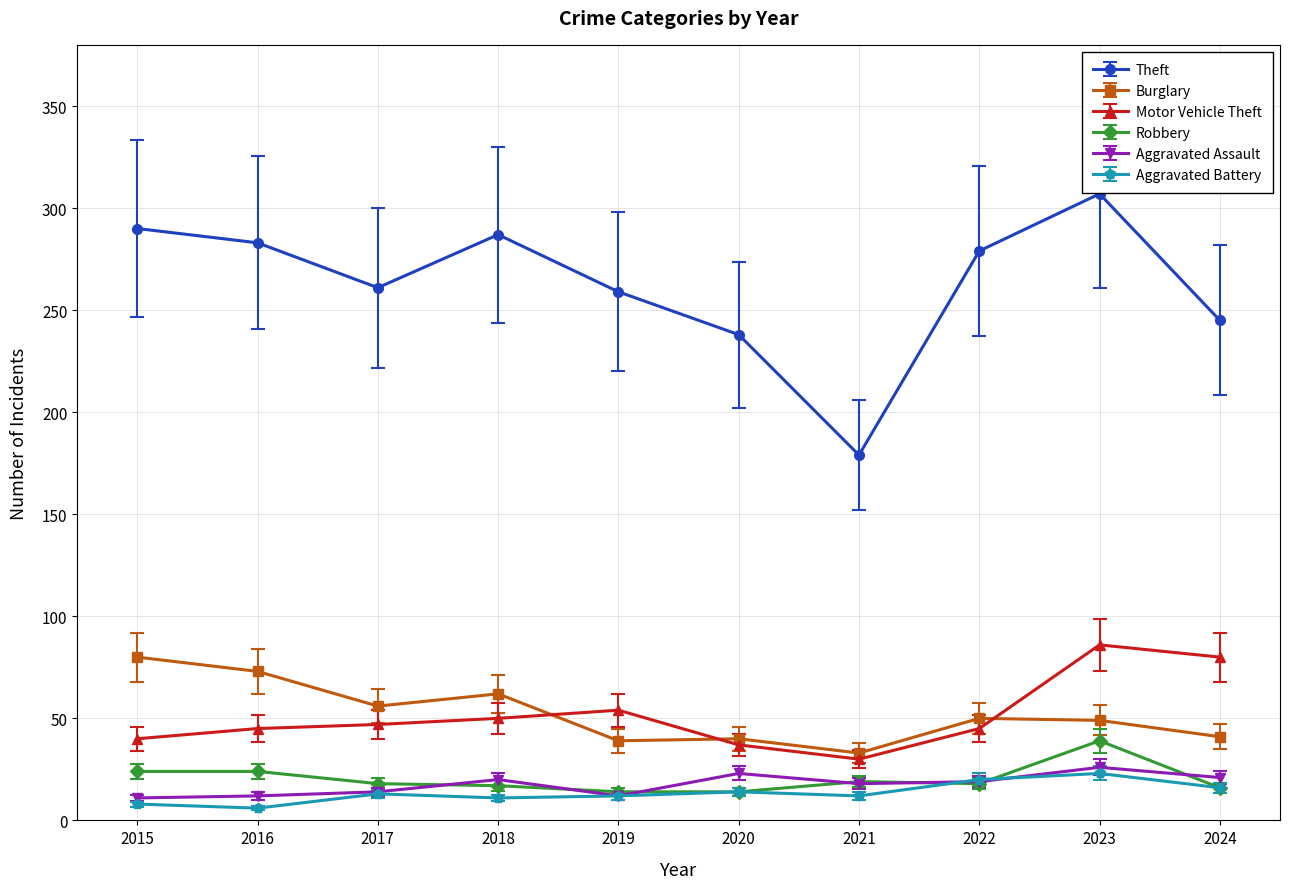

How many values in the Theft series are below 279?

5